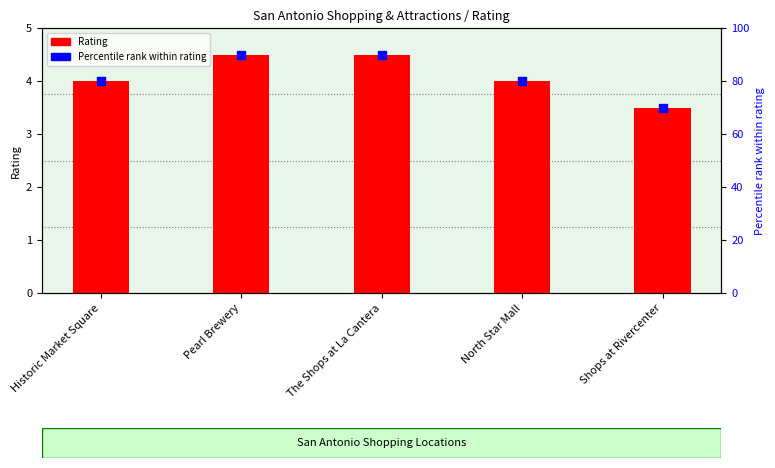

What are all the series names shown in the legend?

Rating, Percentile rank within rating